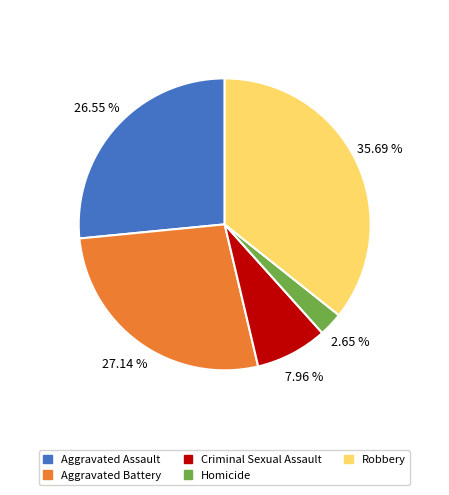

What percentage is the Homicide slice, to the nearest percent?

3%